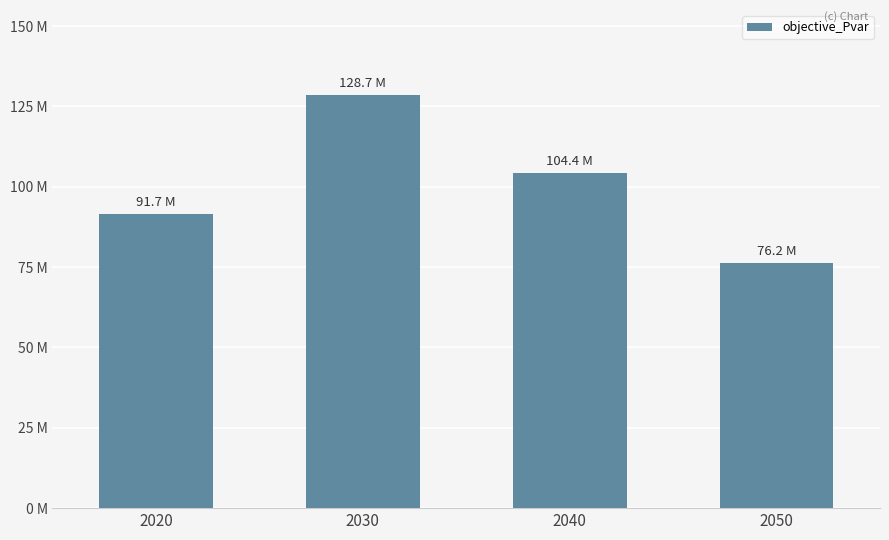

What is the difference between the maximum and minimum values?

52471785.4